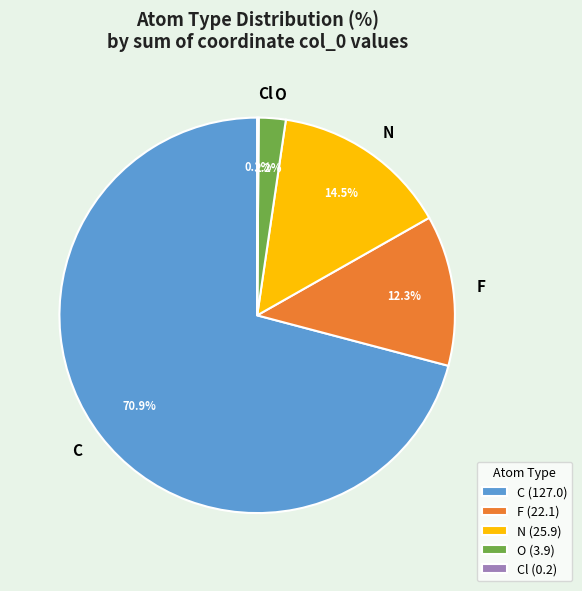

Approximately how many times larger is the value at C compared to N?

4.9